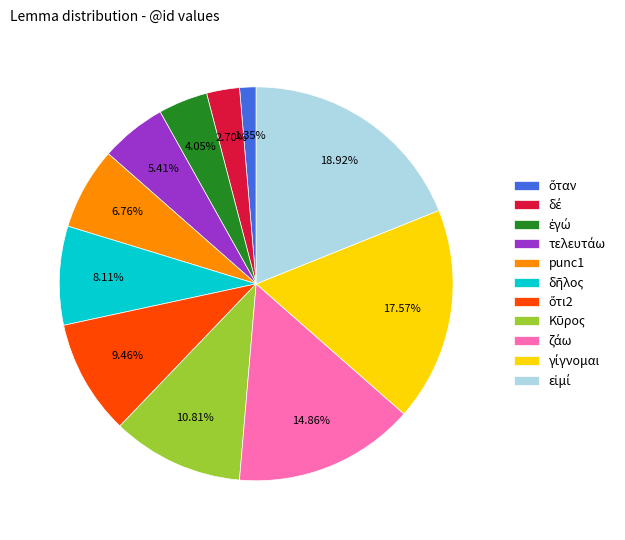

Does any single category account for the majority?

No